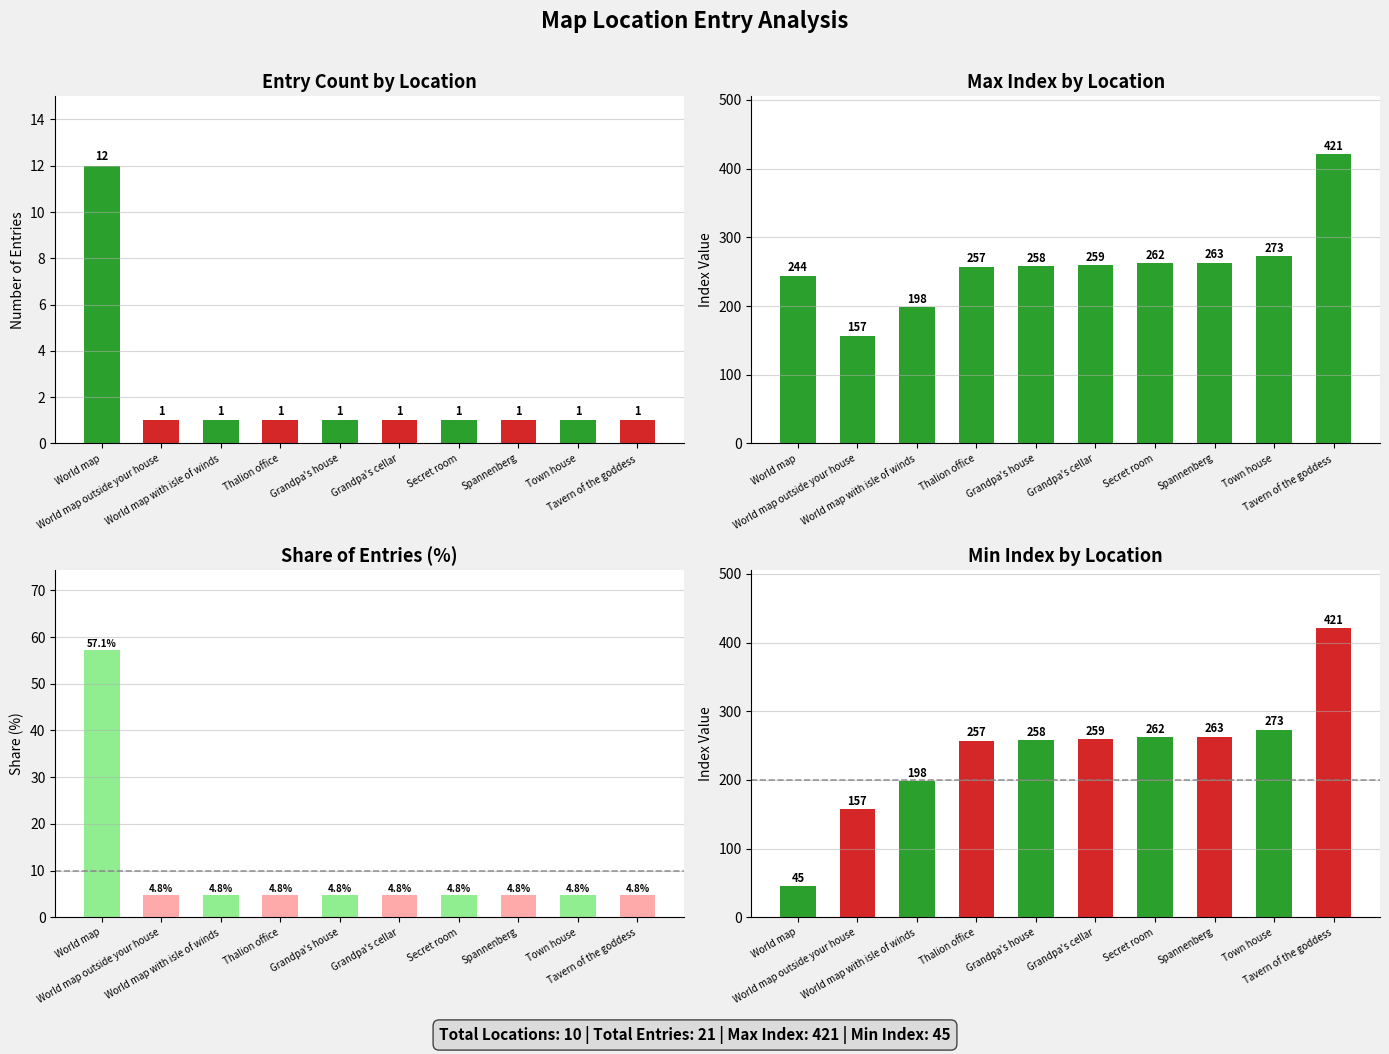

Does the chart contain stacked bars?

No